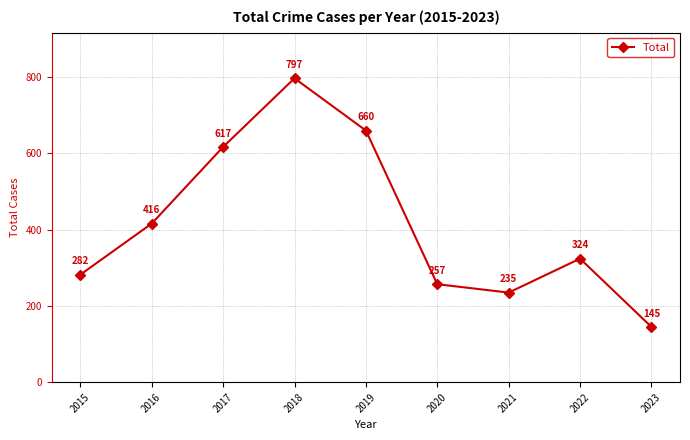

Is it true that the value at 2018 is 208?

False